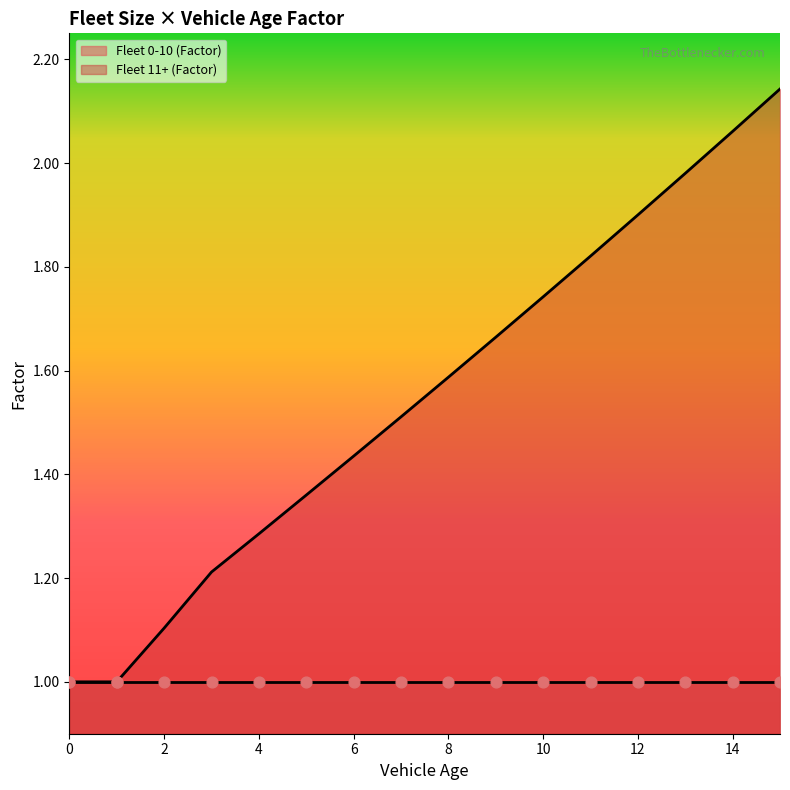

What is the change in value from 2 to 4?

+0.2